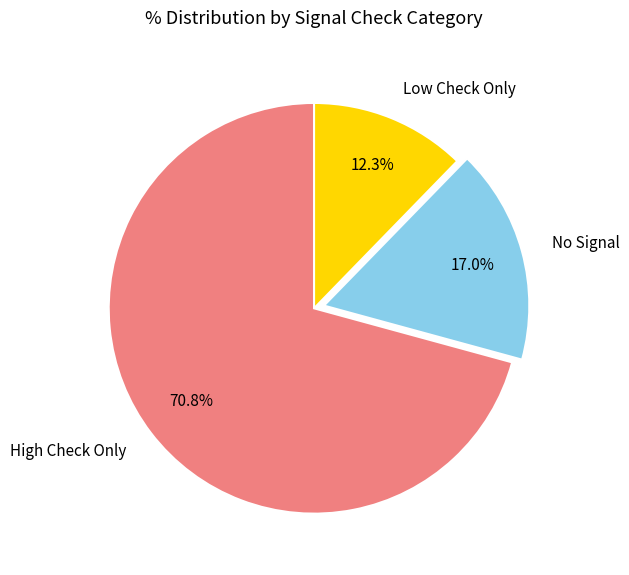

Rank the categories by value from highest to lowest.

High Check Only, No Signal, Low Check Only